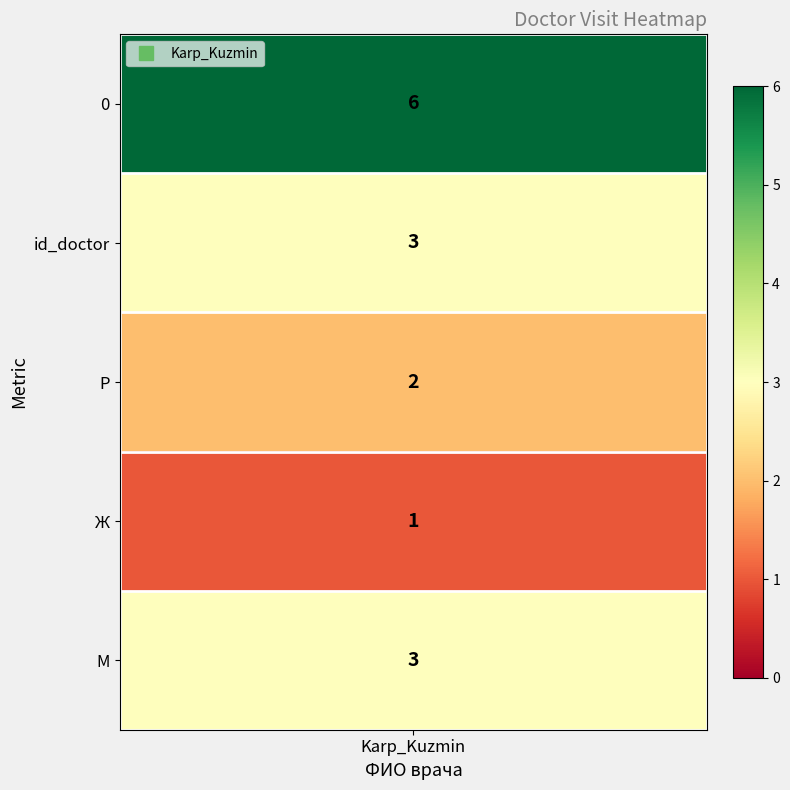

What is the average value?

3